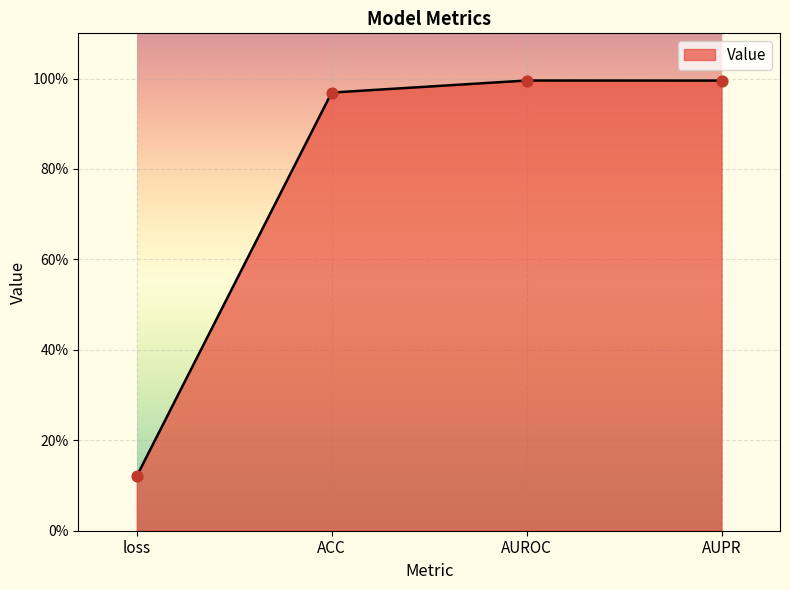

What is the change in value from loss to AUPR?

+0.9